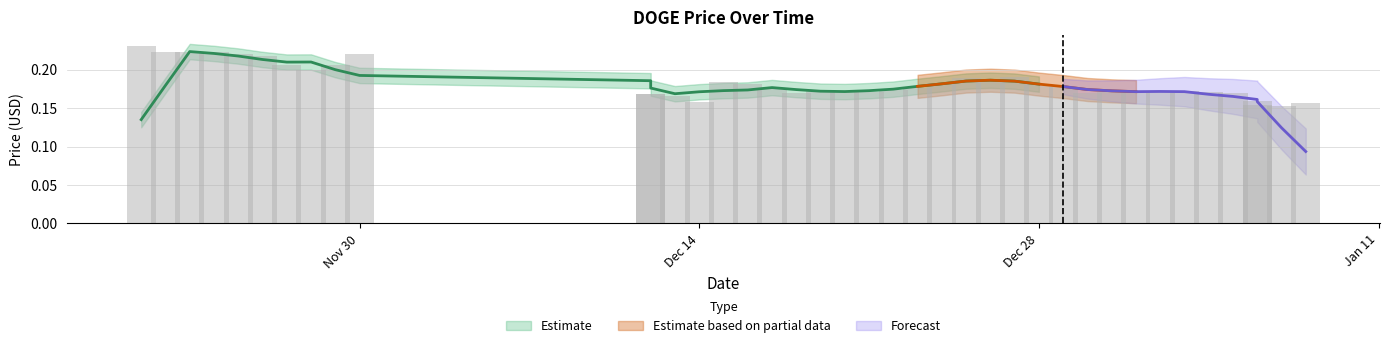

Read the value at 11/28/2021.

0.2